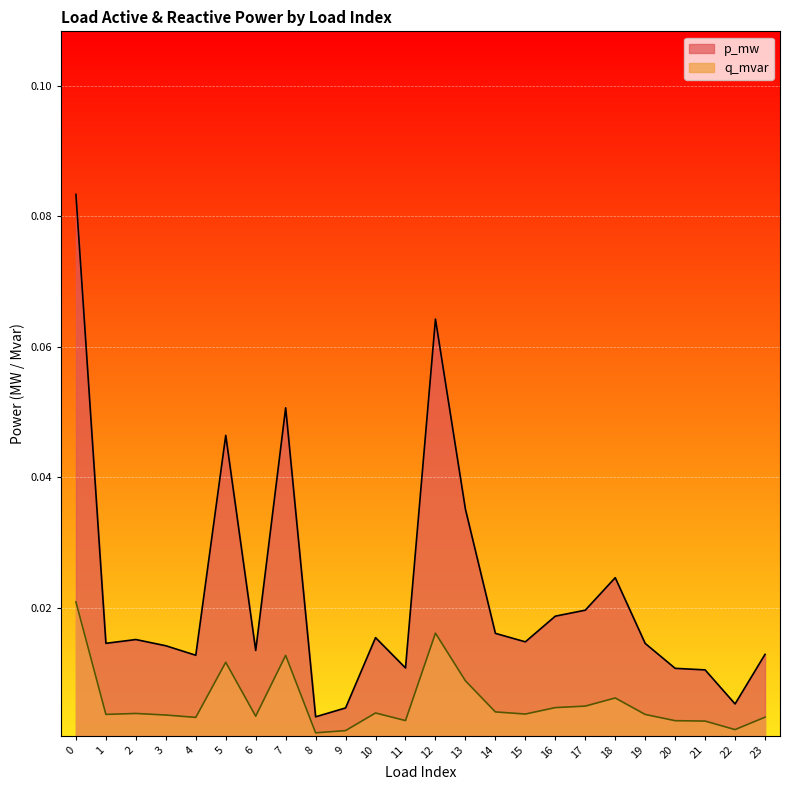

At 11, list the series in order from smallest to largest.

q_mvar, p_mw